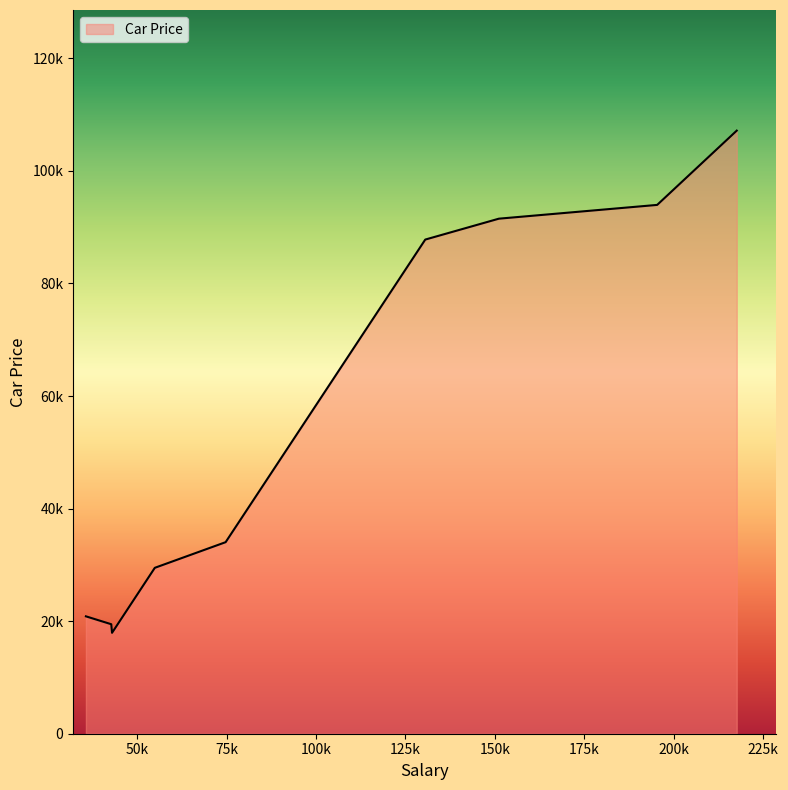

Does the chart have visible grid lines?

No